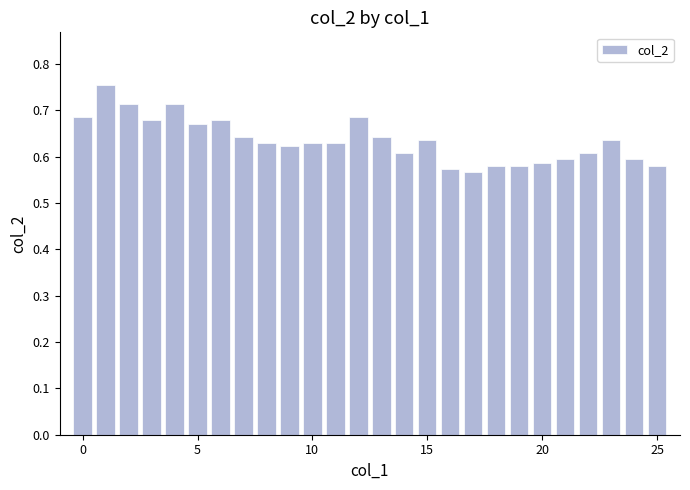

Is it true that the value at 20 is 1.0?

False